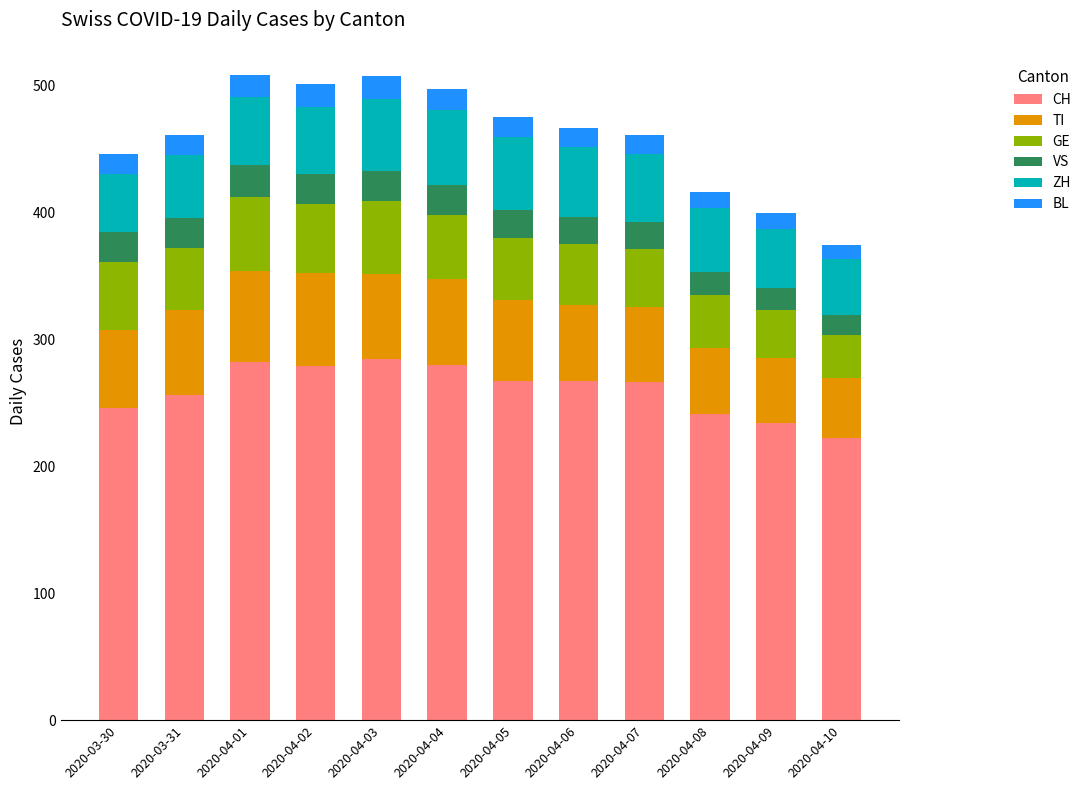

What is the lowest value of the CH series?

222